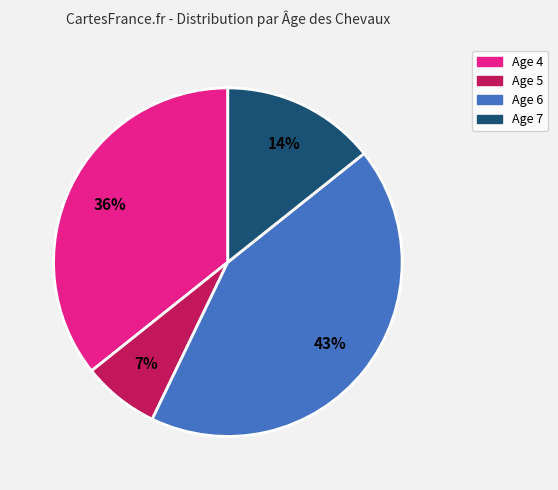

What is the ratio of the value at Age 5 to the value at Age 6?

0.2